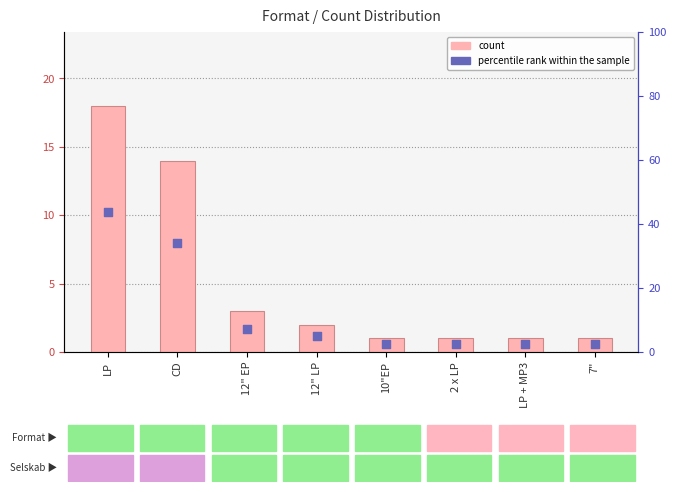

Which series has the largest total across all categories?

percentile rank within the sample